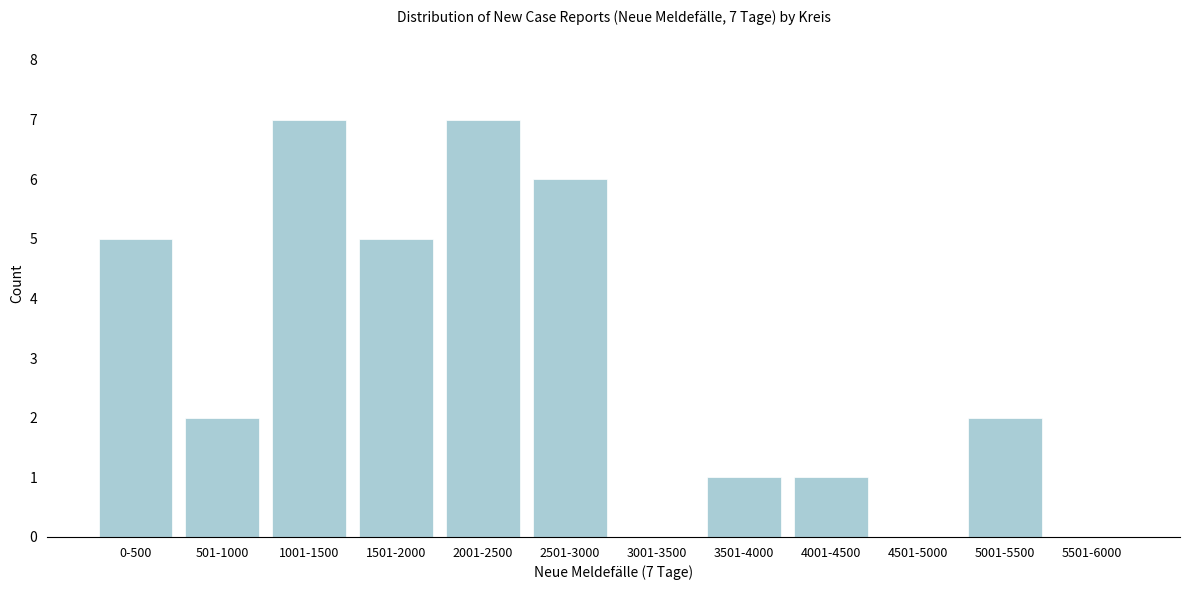

Reading left to right, what are all the values shown in this chart?

0-500=5	501-1000=2	1001-1500=7	1501-2000=5	2001-2500=7	2501-3000=6	3001-3500=0	3501-4000=1	4001-4500=1	4501-5000=0	5001-5500=2	5501-6000=0